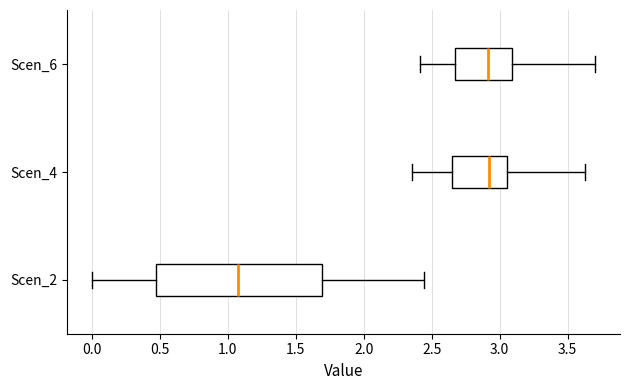

Reading bottom to top, transcribe this box plot: for each box, give where its median line is, the range the box spans, and where its two whiskers end, as read against the x-axis. The values are not printed on the chart, so give them approximately, as read against the axis.

Scen_2: median 1.05, box 0.45 to 1.70, whiskers 0.00 to 2.45
Scen_4: median 2.90, box 2.65 to 3.05, whiskers 2.35 to 3.60
Scen_6: median 2.90, box 2.65 to 3.10, whiskers 2.40 to 3.70